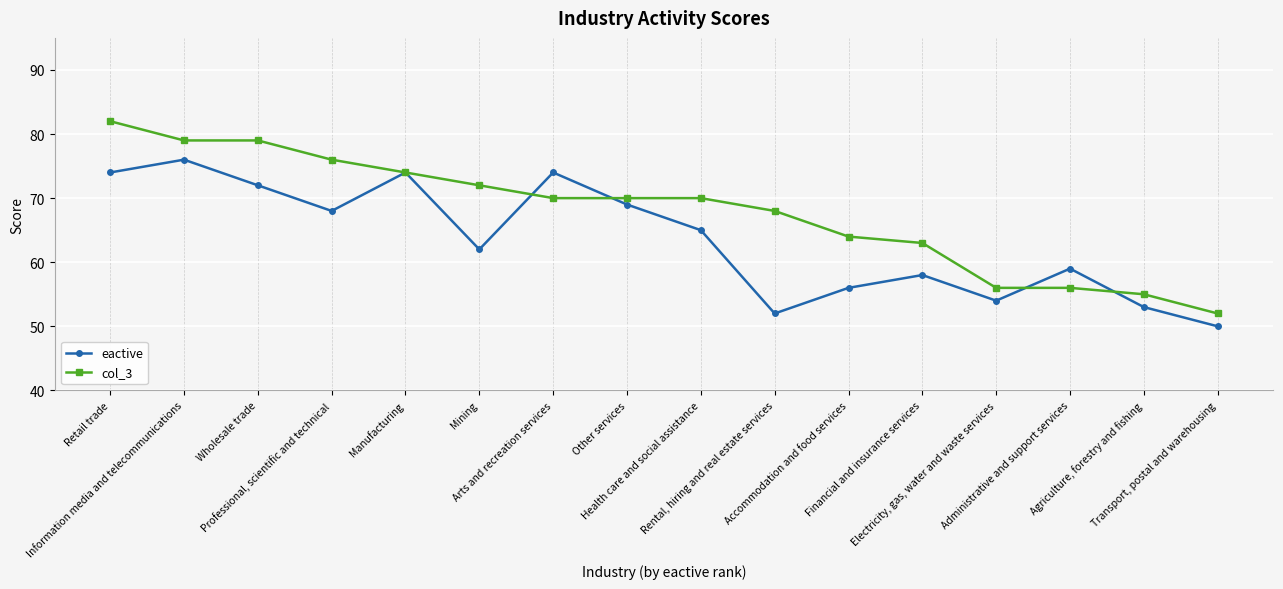

How many interior local peaks does the eactive series have?

5